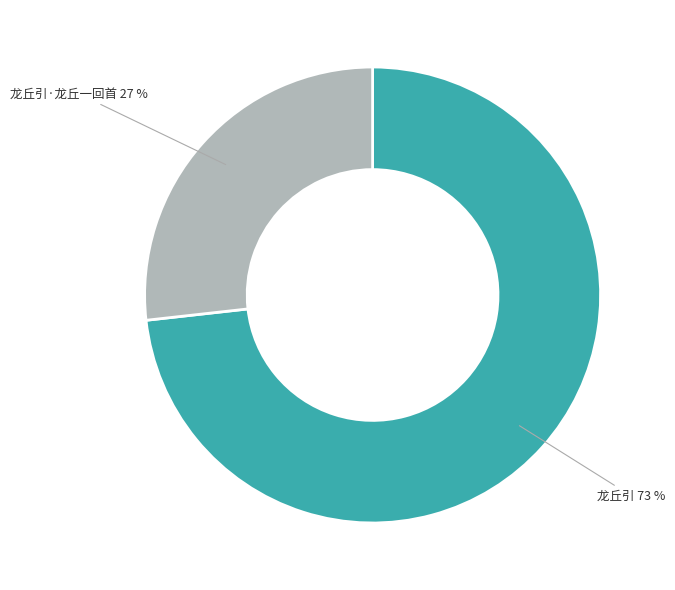

To the nearest percent, what is the difference between the 龙丘引 and 龙丘引·龙丘一回首 slice percentages?

46%